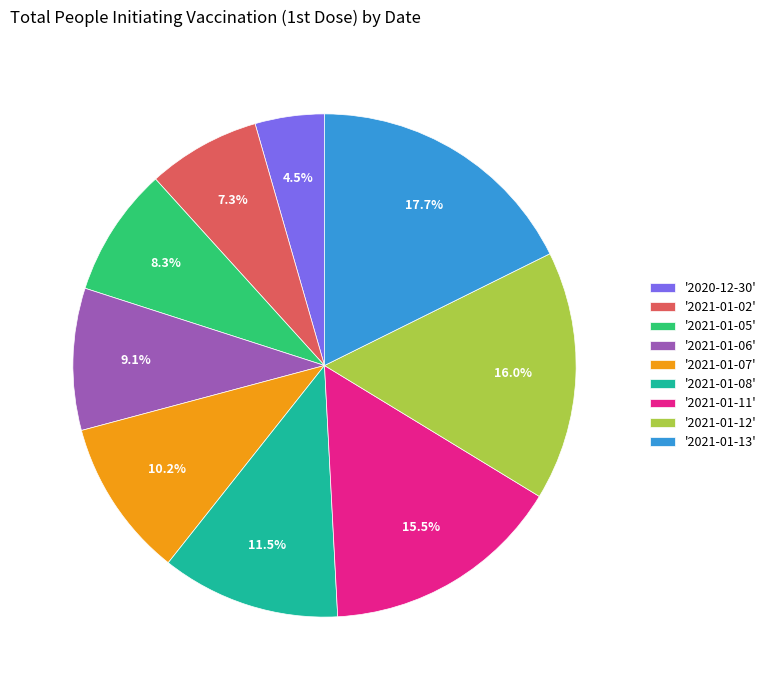

Between '2020-12-30' and '2021-01-12', which is larger?

'2021-01-12'